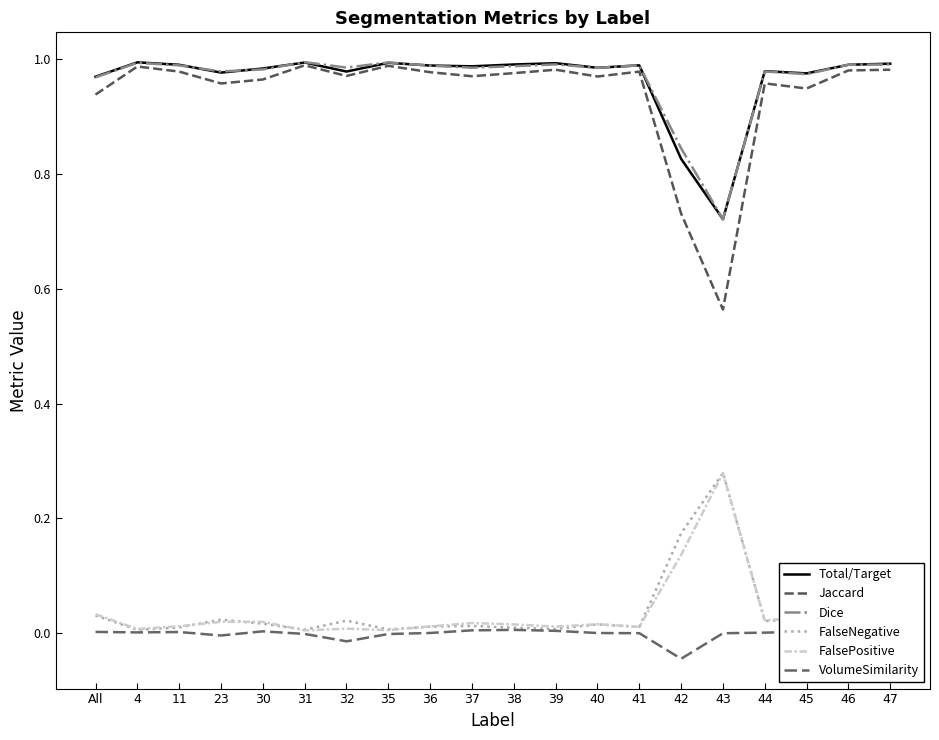

Which series has the largest total across all categories?

Dice